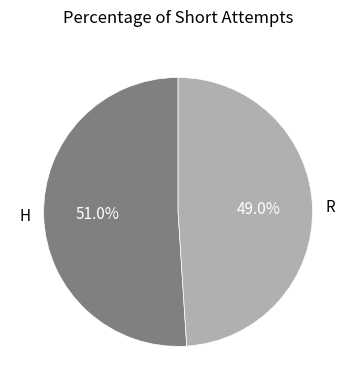

To the nearest percent, what is the difference between the H and R slice percentages?

2%